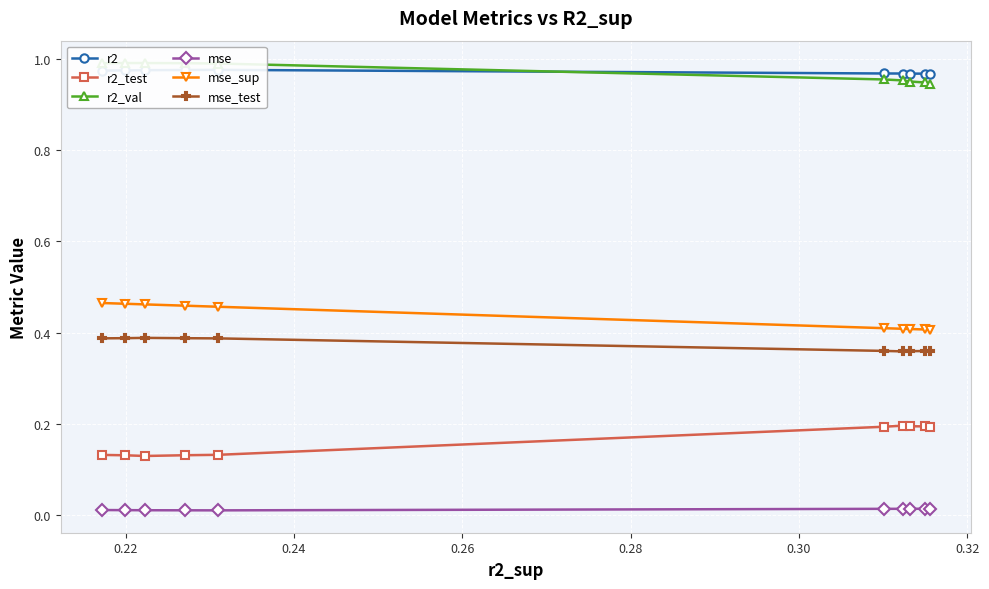

What is the difference between the maximum and minimum values in the r2_test series?

0.1